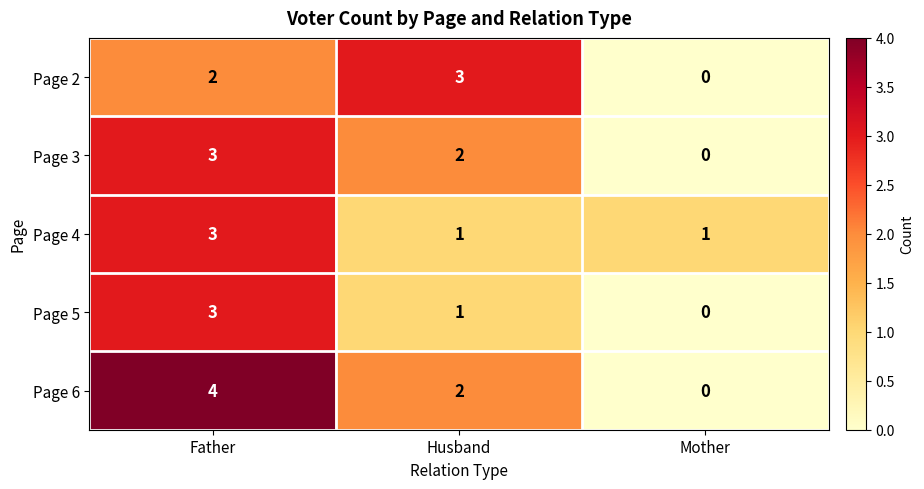

Reading left to right, transcribe all the data shown in this chart.

Page 2: Father=2	Husband=3	Mother=0
Page 3: Father=3	Husband=2	Mother=0
Page 4: Father=3	Husband=1	Mother=1
Page 5: Father=3	Husband=1	Mother=0
Page 6: Father=4	Husband=2	Mother=0